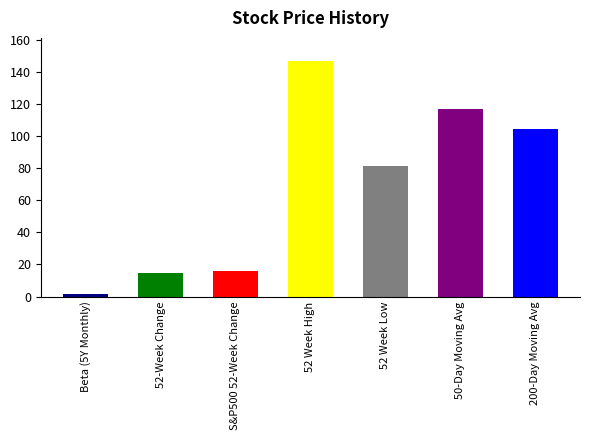

The value at 200-Day Moving Avg is 104.2. True or false?

True